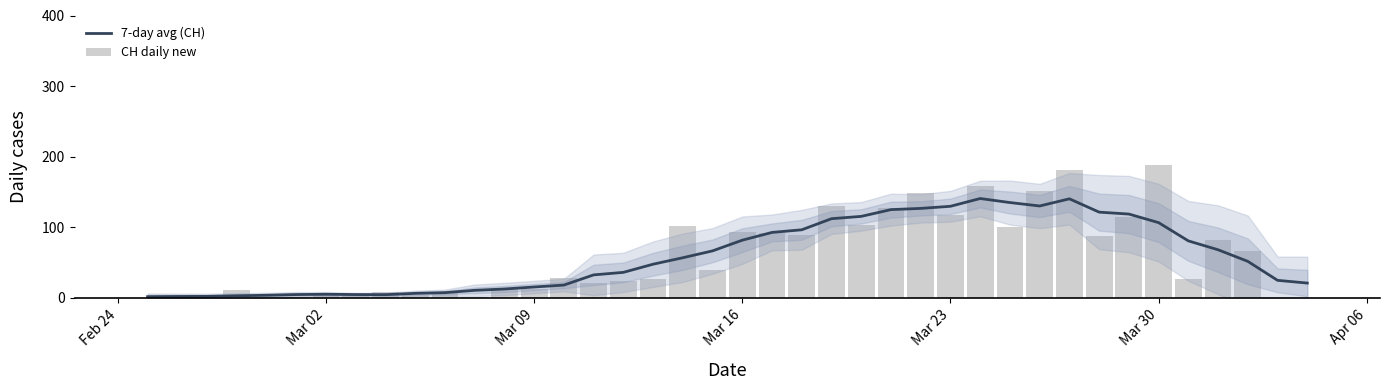

Which series has the largest total across all categories?

CH daily new